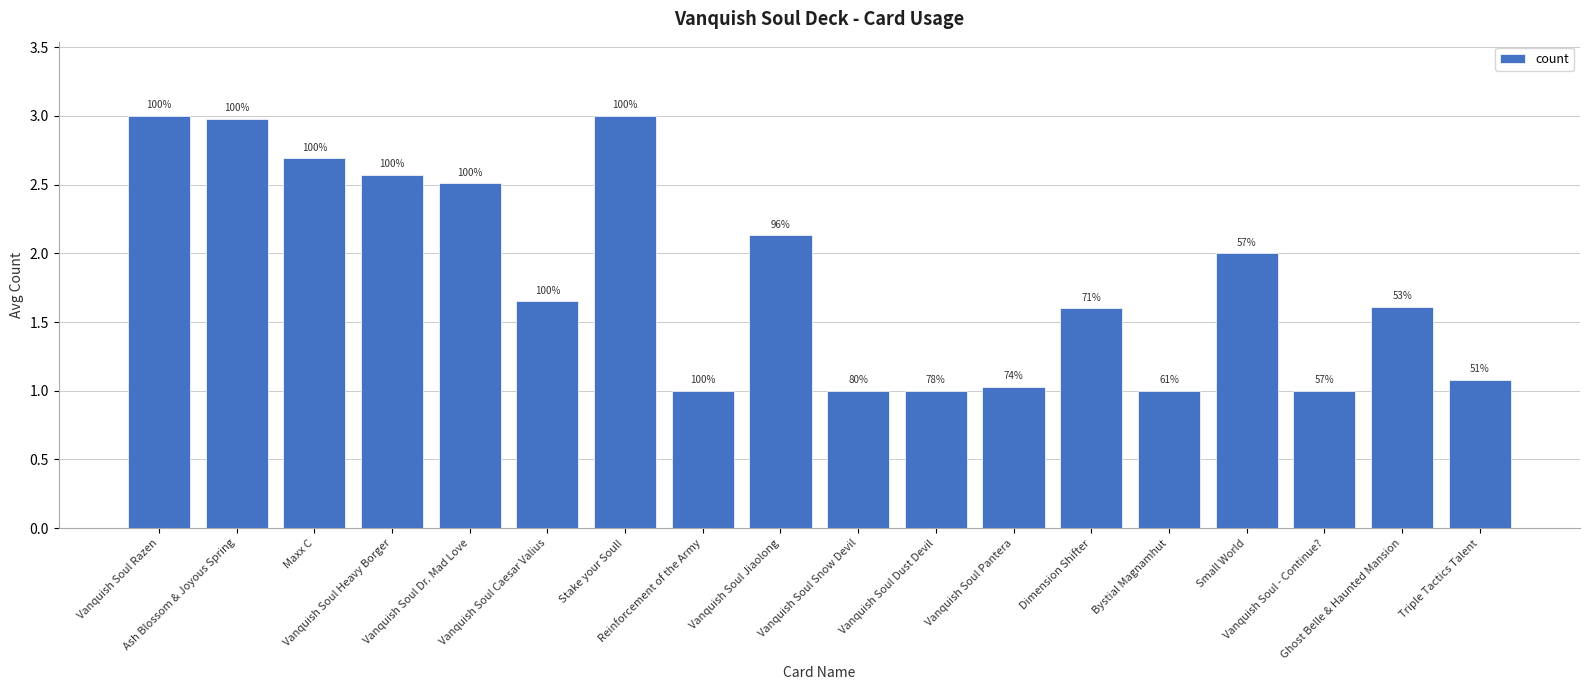

What is the sum of the values at Vanquish Soul Heavy Borger and Triple Tactics Talent?

3.6